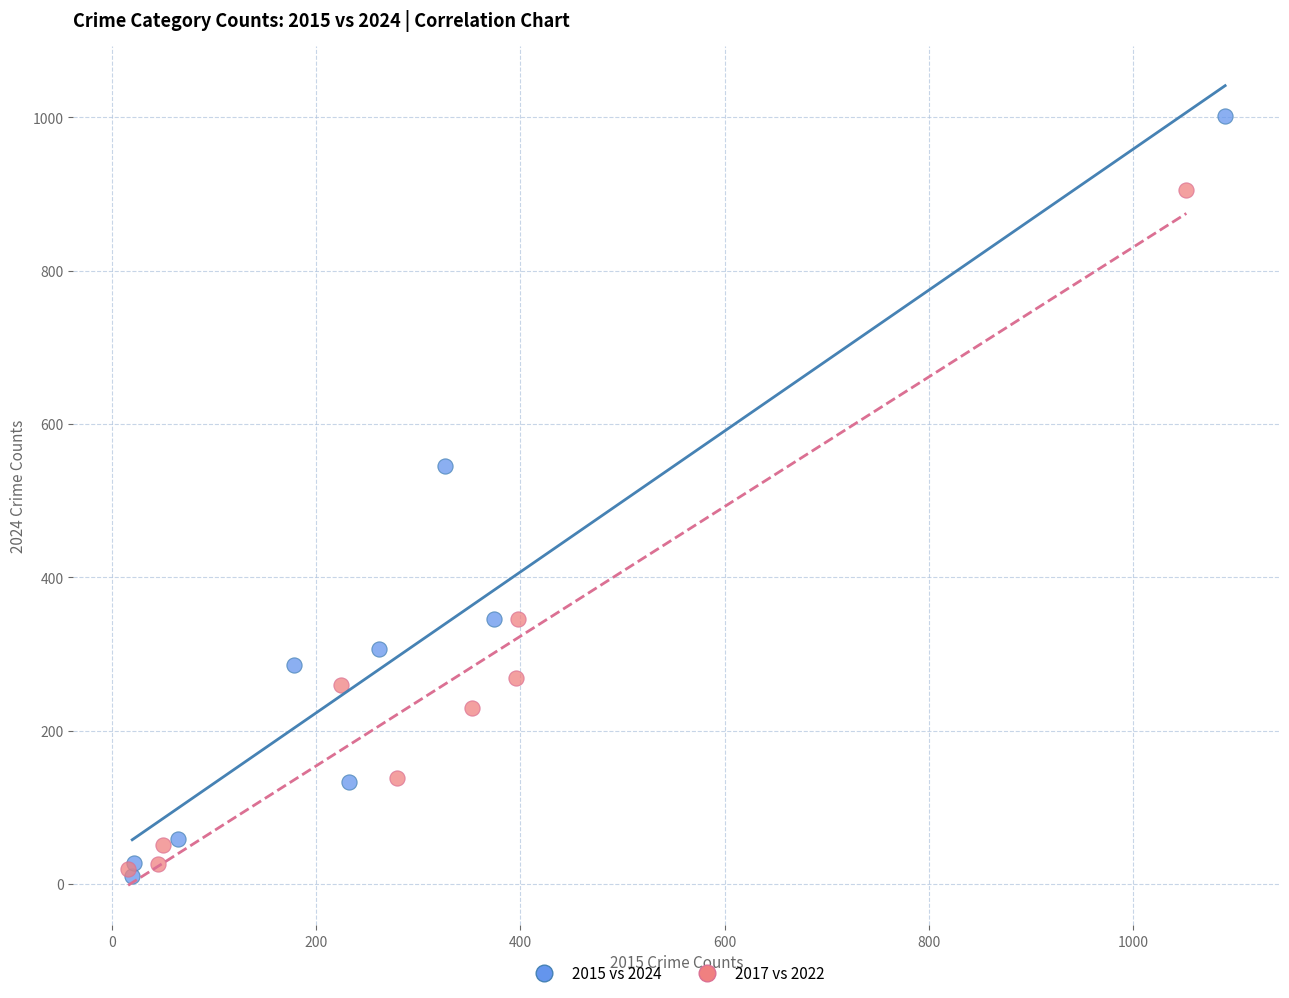

Which series contains the highest Y value?

2015 vs 2024